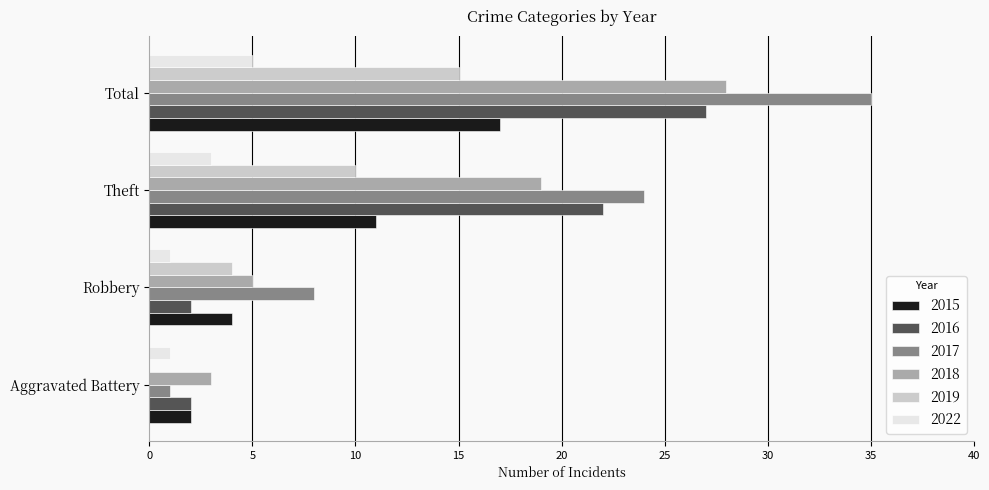

Between Aggravated Battery and Theft, which series saw the biggest shift?

2017